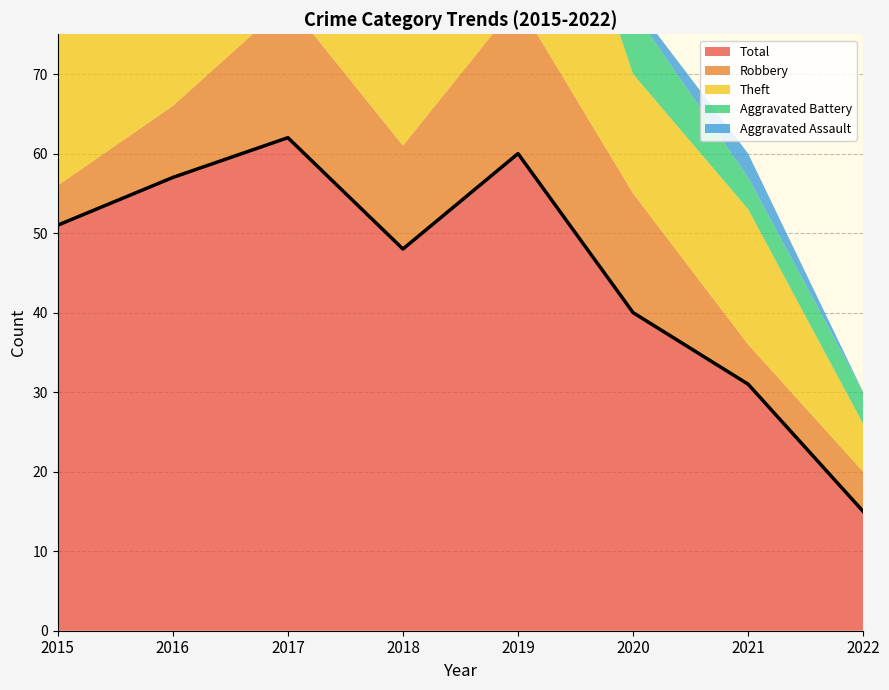

True or false: Theft has a value of 21 at 2017.

False